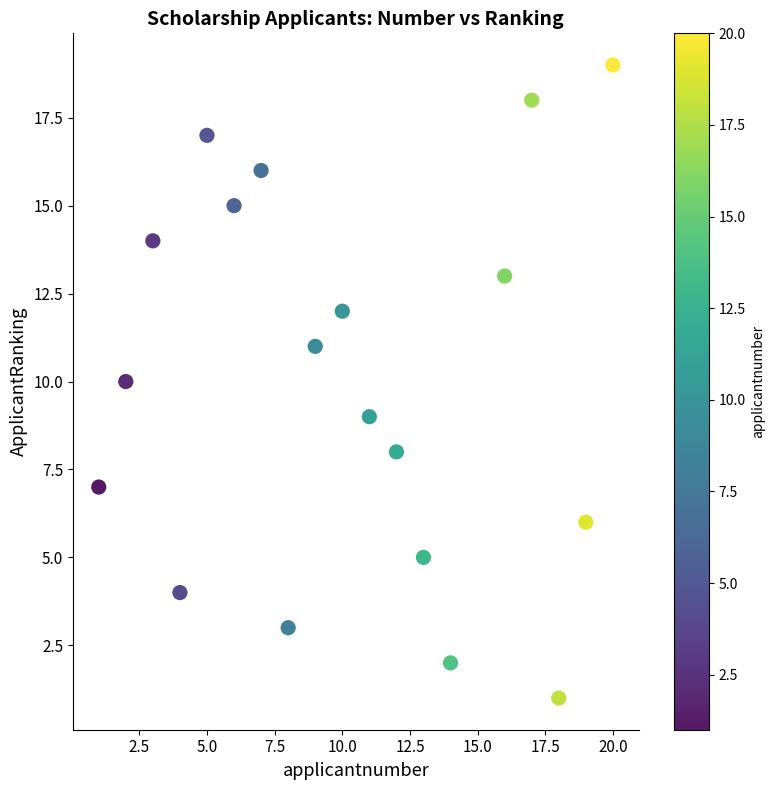

What is the range of X values (max minus min)?

19